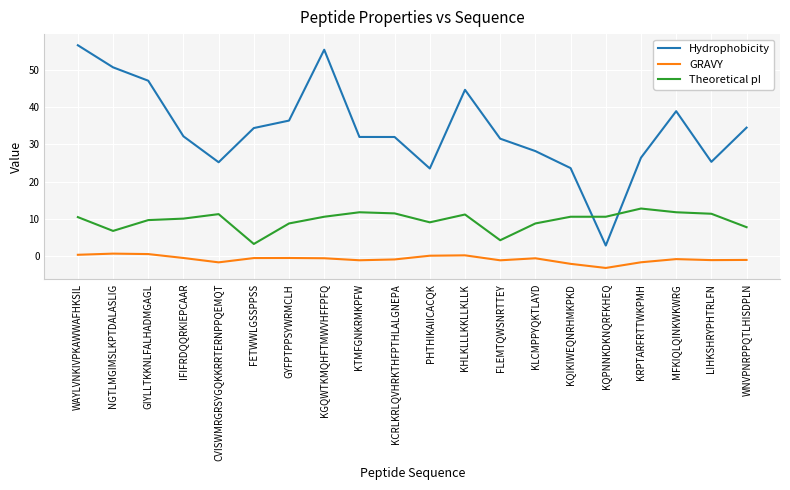

What is the sum of all GRAVY values?

-14.5